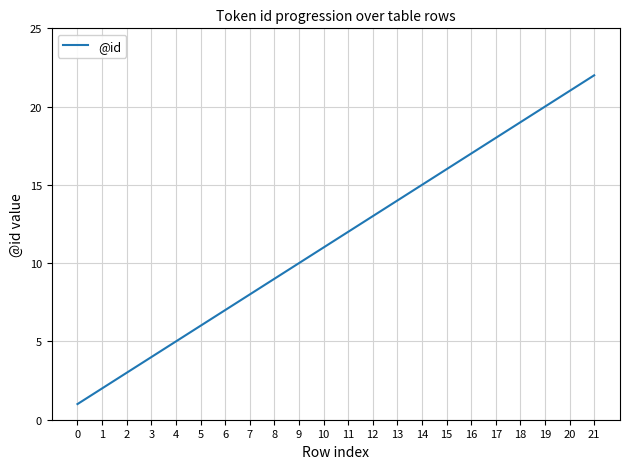

Is it true that the value at 3 is 1?

False